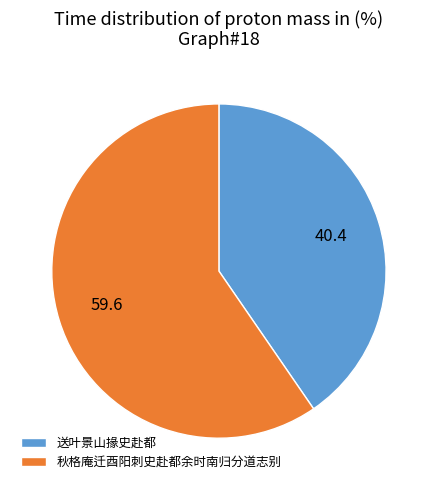

Which has a higher value, 秋格庵迁酉阳刺史赴都余时南归分道志别 or 送叶景山掾史赴都?

秋格庵迁酉阳刺史赴都余时南归分道志别